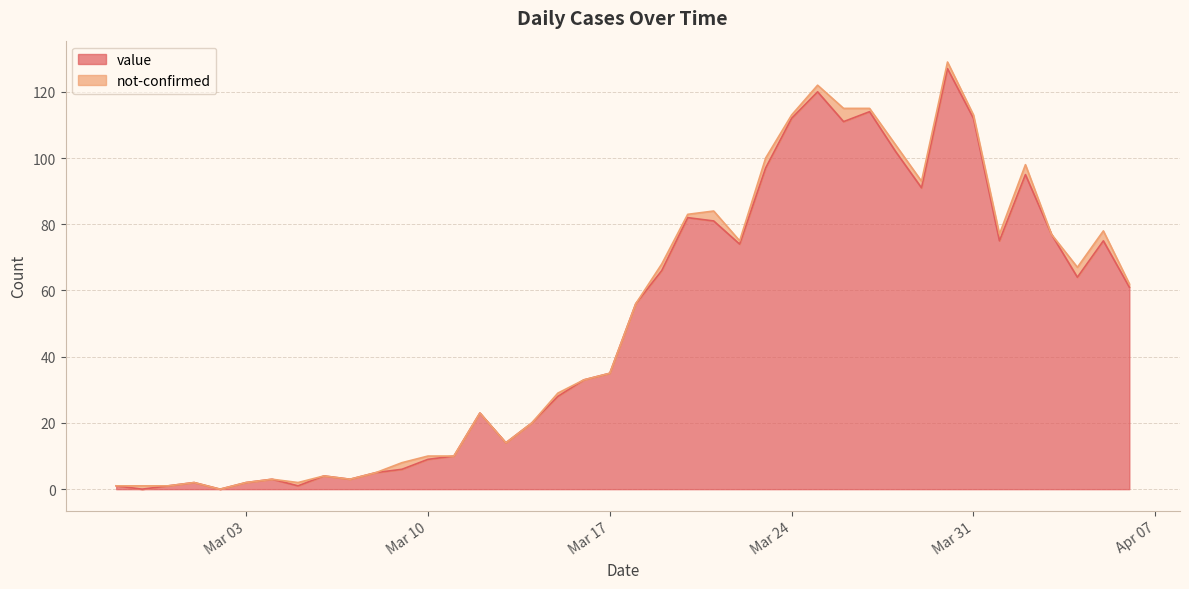

How many data points are above 56?

19